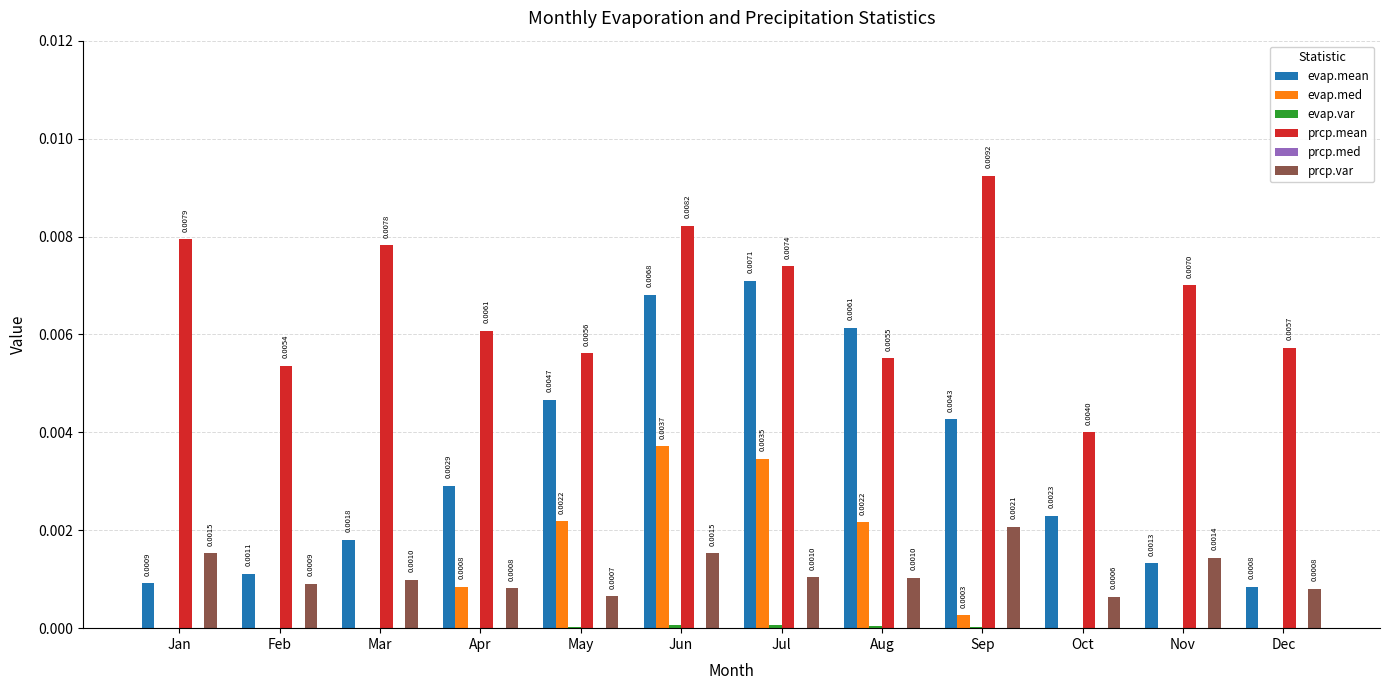

Which category has the highest value across all series?

Sep